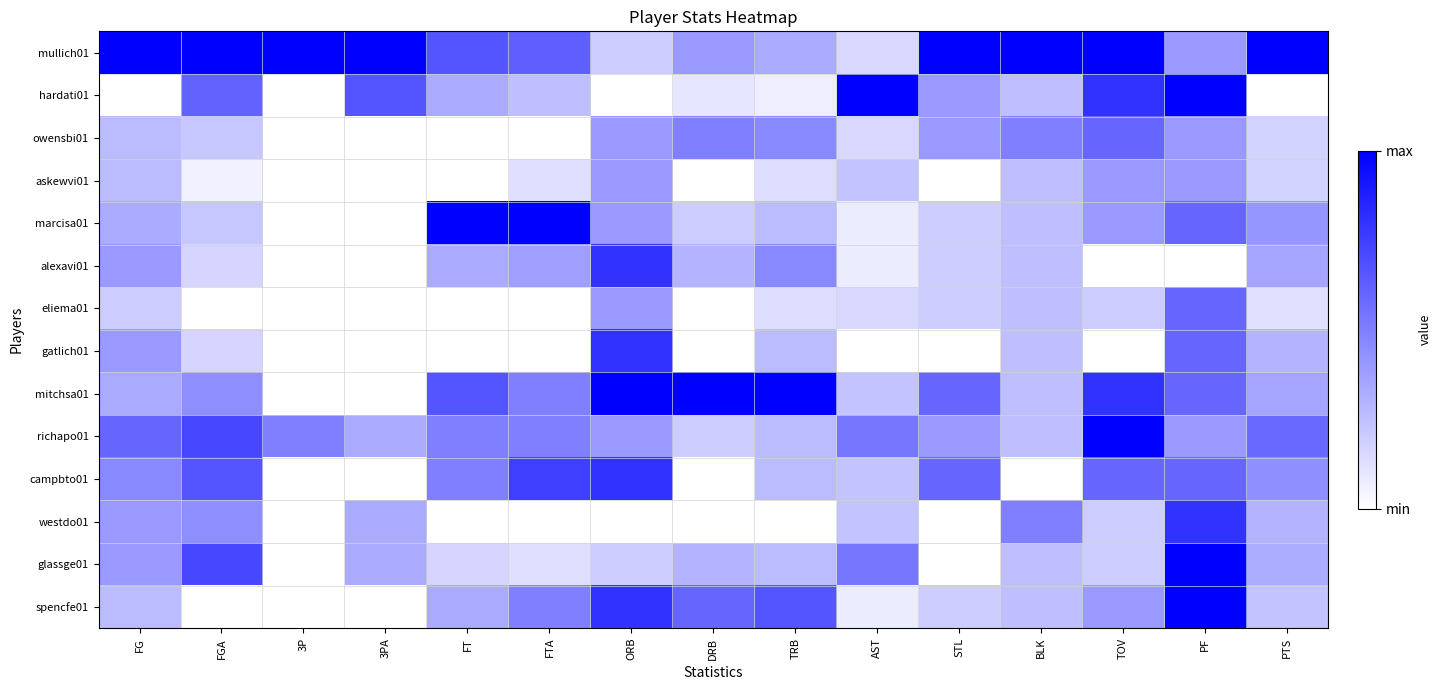

List the series in order of their peak value, lowest first.

askewvi01, owensbi01, eliema01, alexavi01, gatlich01, campbto01, westdo01, mullich01, hardati01, marcisa01, mitchsa01, richapo01, glassge01, spencfe01